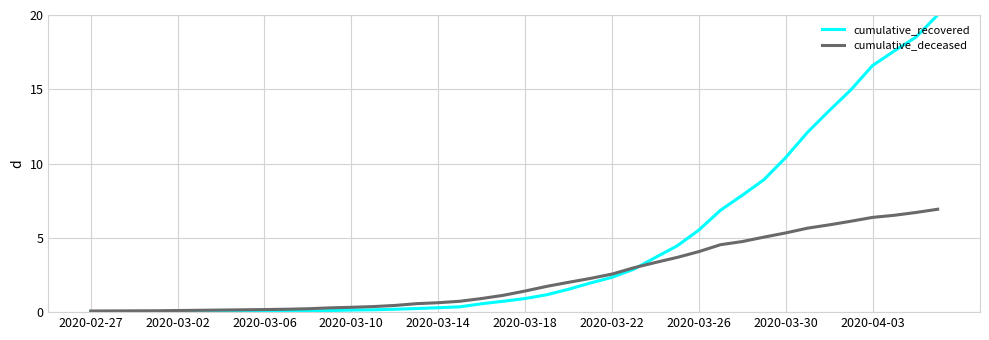

List the series in order of their peak value, highest first.

cumulative_recovered, cumulative_deceased